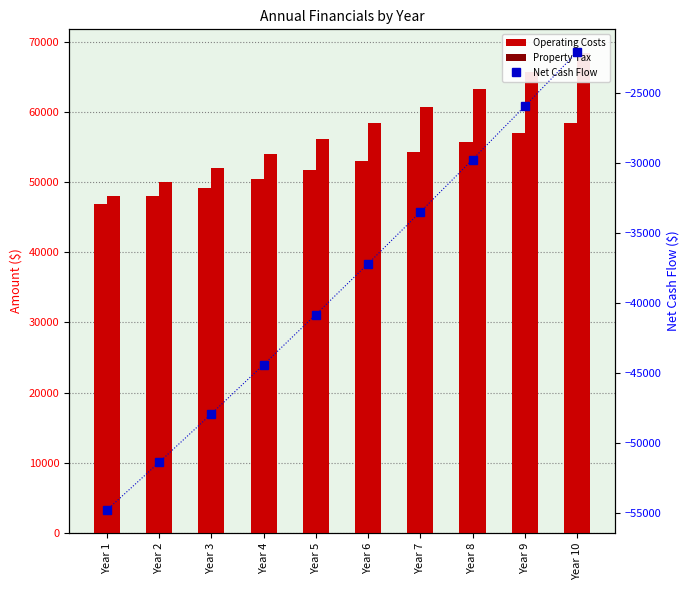

What is the value of the Net Cash Flow bar at the 6th from the left?

-37183.1